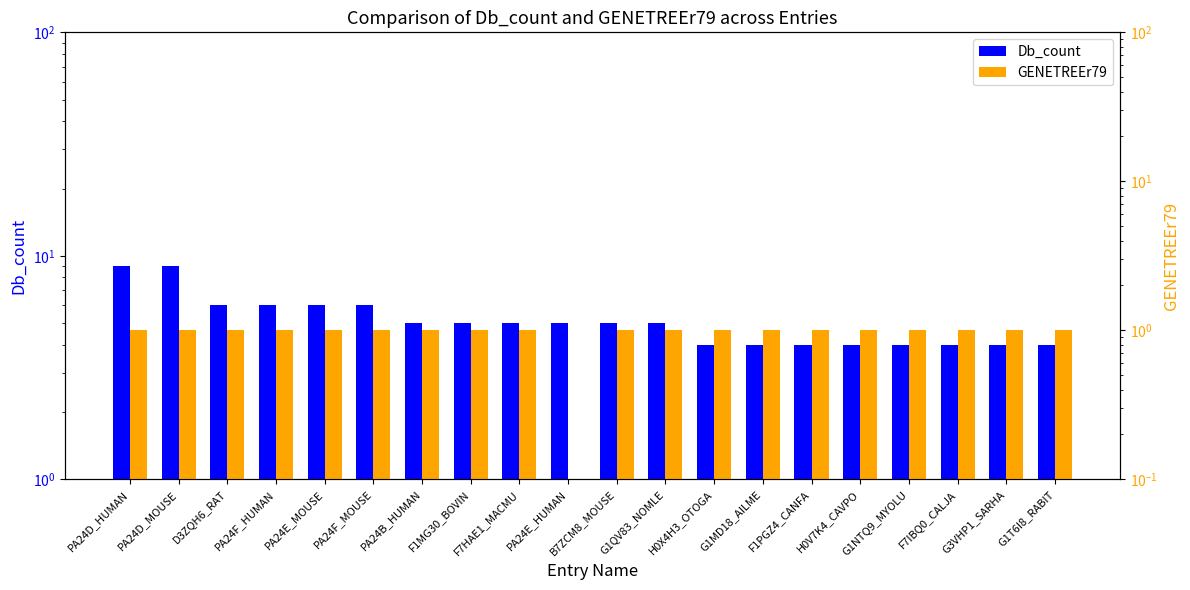

What is the label of the 8th bar from the left?

F1MG30_BOVIN